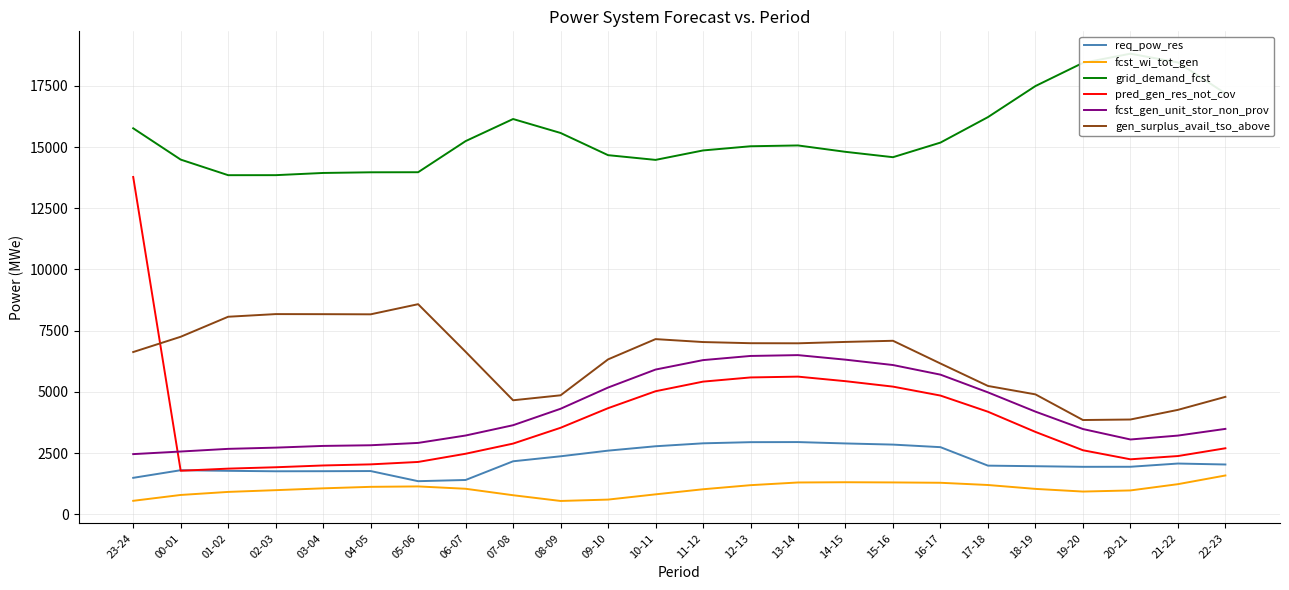

What is the value of the gen_surplus_avail_tso_above point at the 16th from the left?

7039